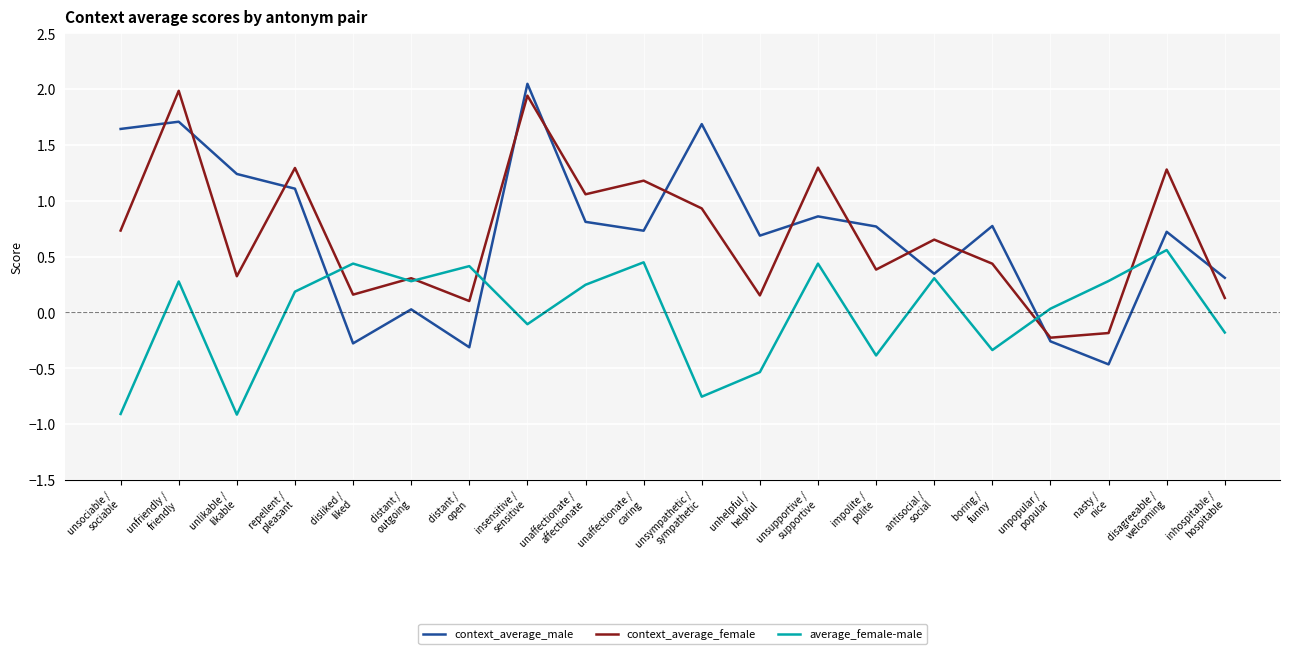

What is the minimum value for average_female-male?

-0.9